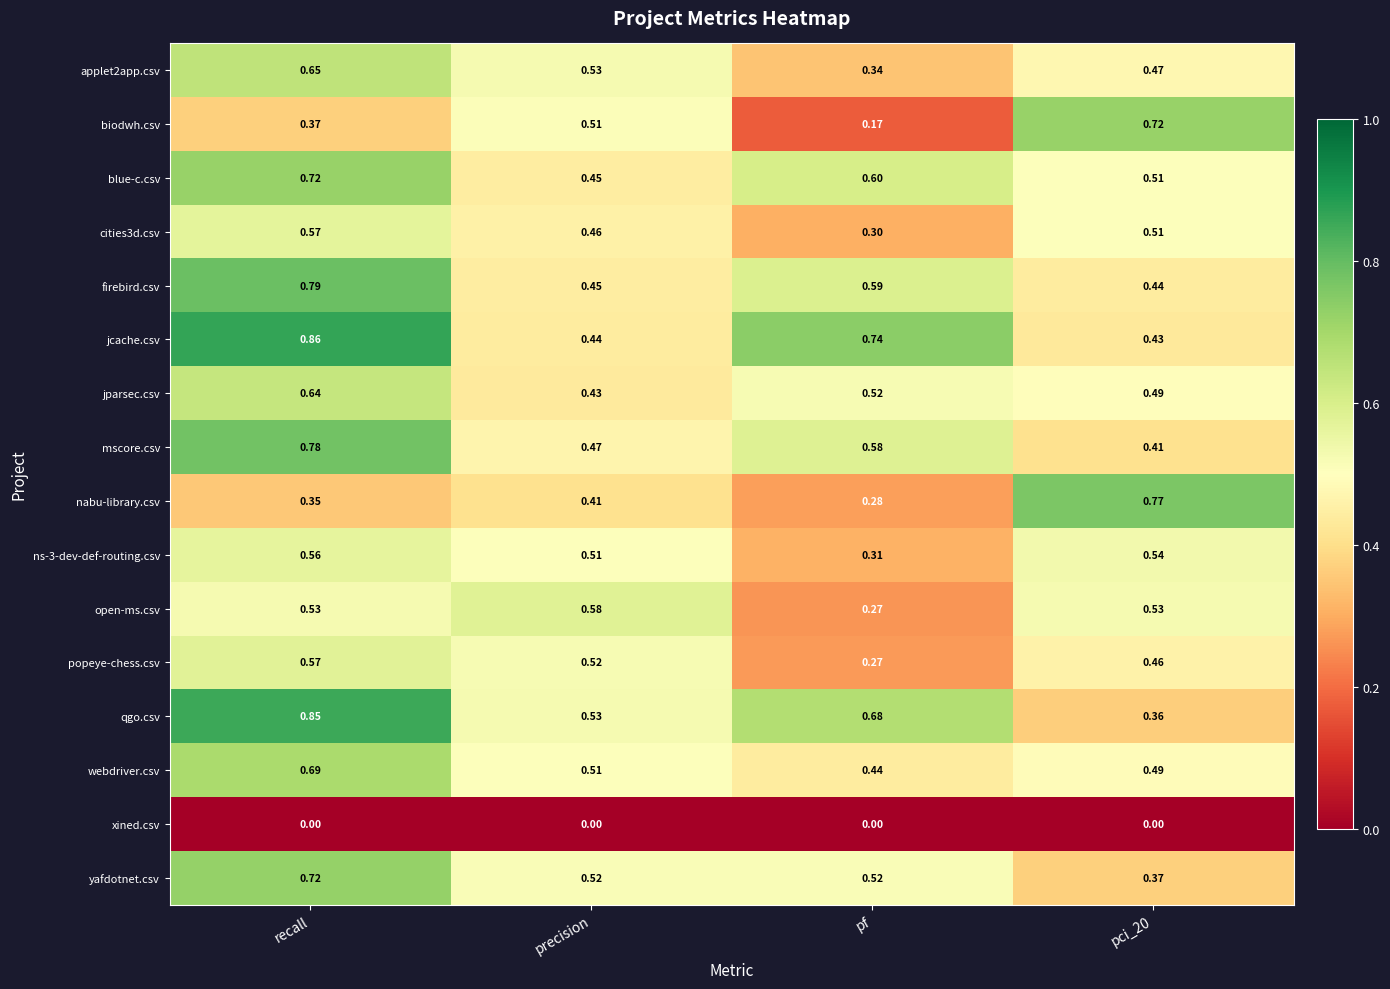

Between recall and precision, which series saw the biggest shift?

jcache.csv